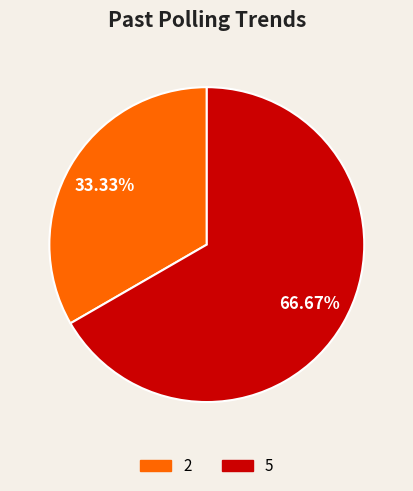

How many segments does this pie chart have?

2